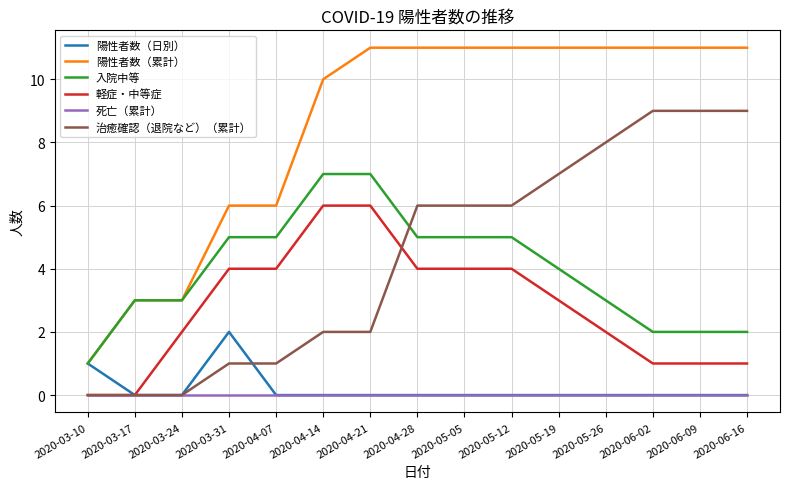

What is the spread (max minus min) of values at 2020-05-12?

11